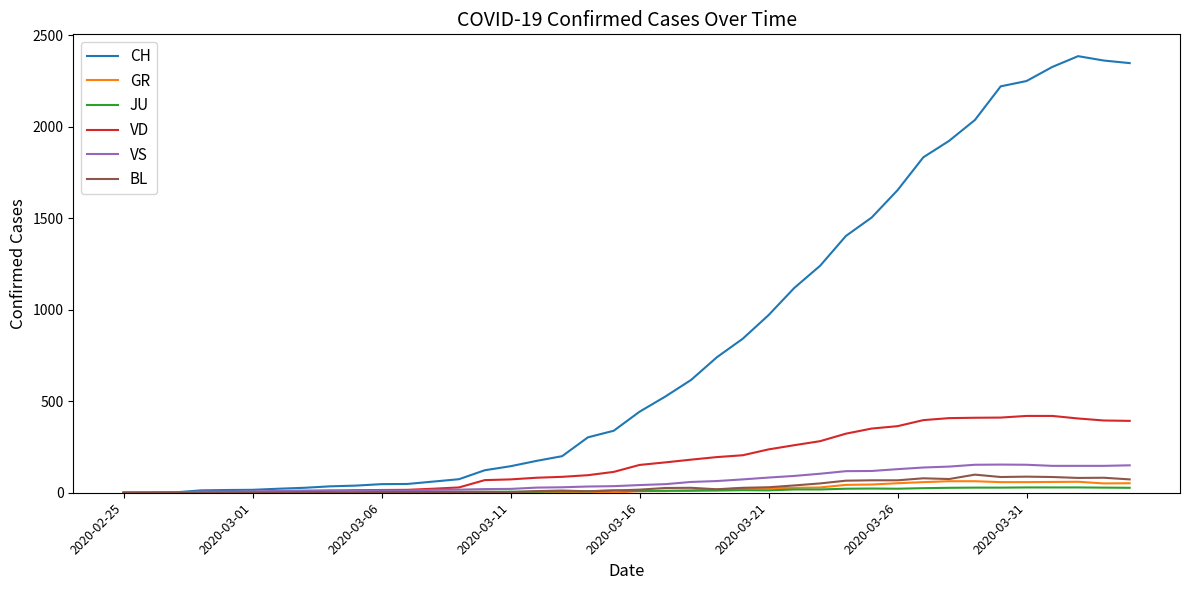

Which series has the largest total across all categories?

CH